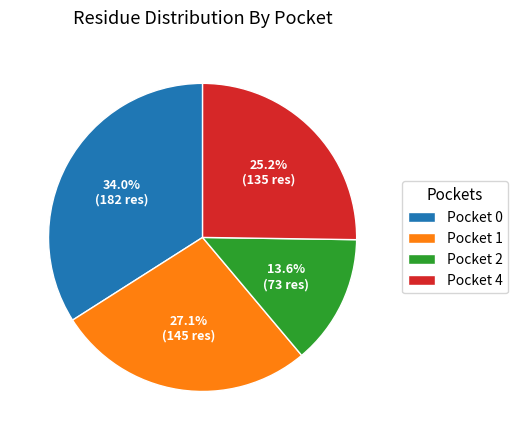

True or false: Pocket 2 accounts for 14% of the total.

True